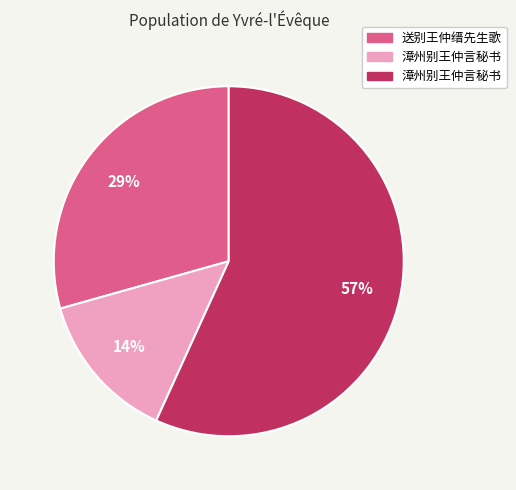

Does any single category account for the majority?

Yes